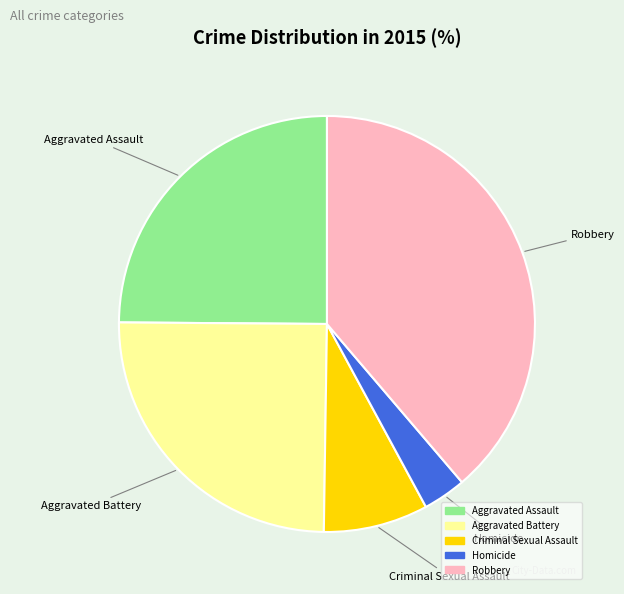

Is Aggravated Assault the majority of the pie?

No